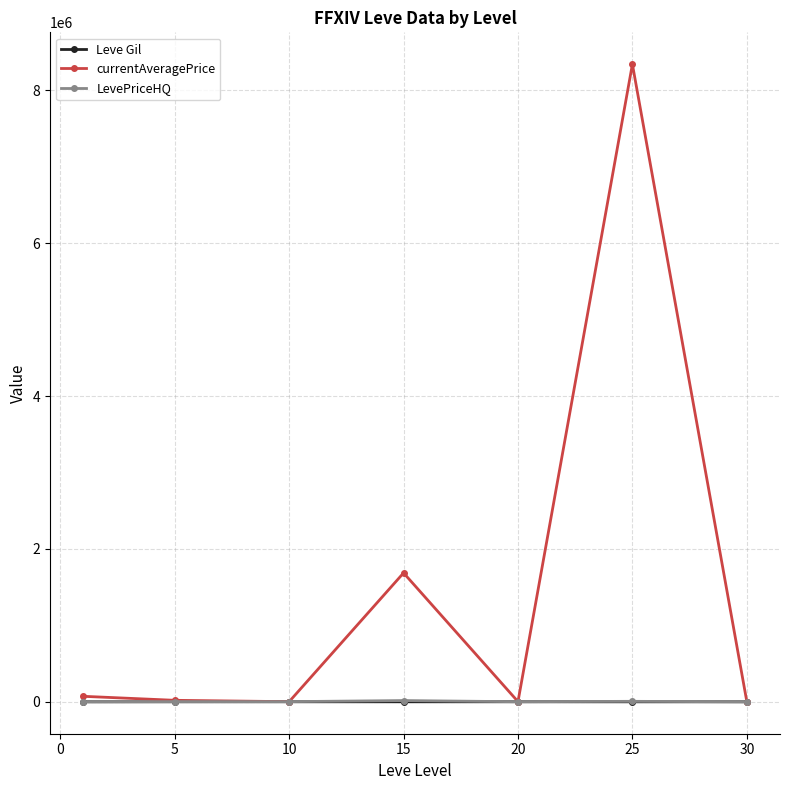

Which series has the largest total across all categories?

currentAveragePrice